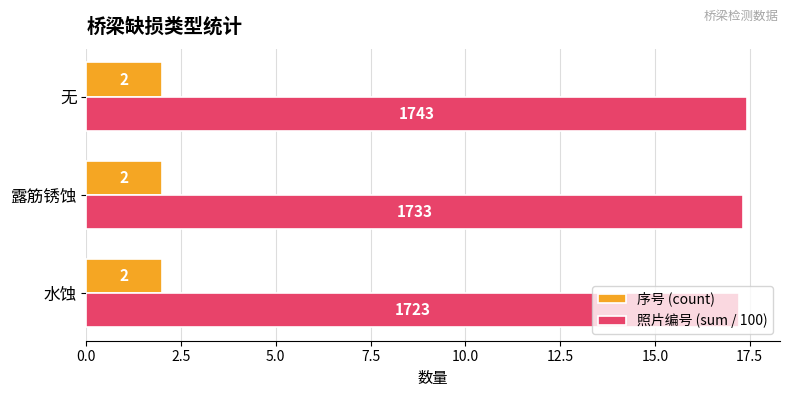

List the series in order of their overall mean, lowest first.

序号 (count), 照片编号 (sum / 100)